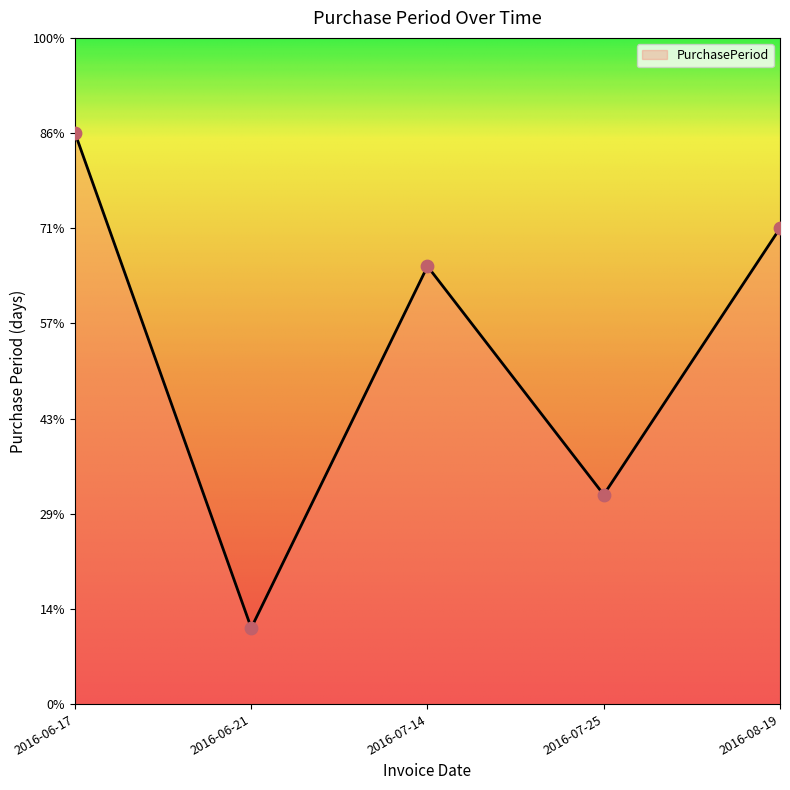

Is this an area chart (filled region under the line)?

Yes